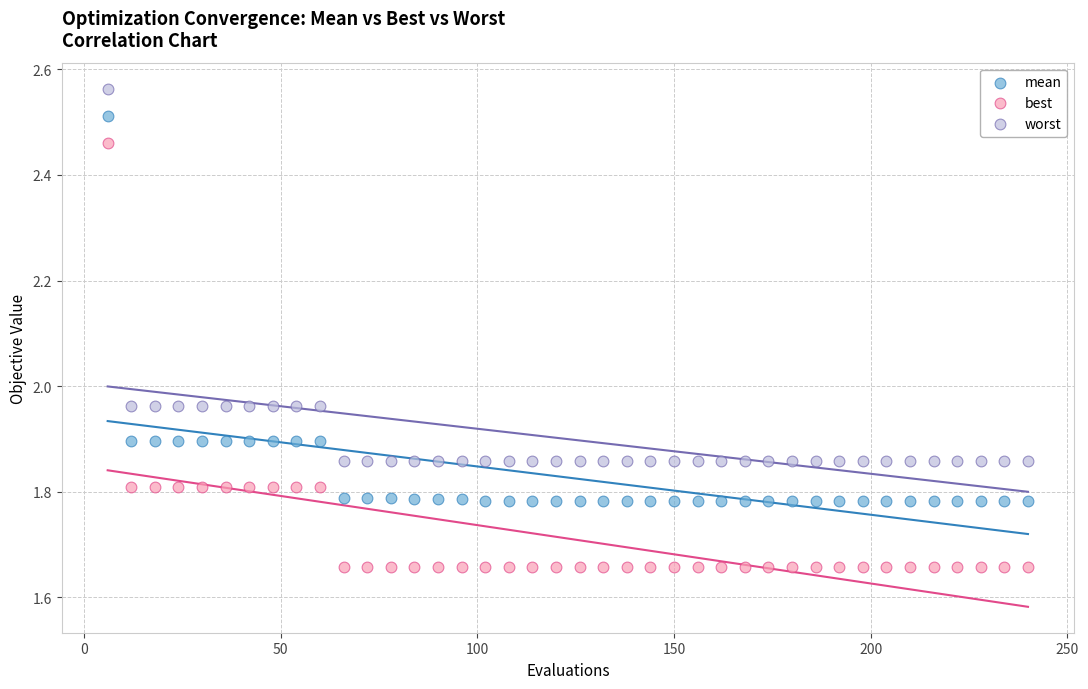

Which series reaches the maximum Y coordinate?

worst